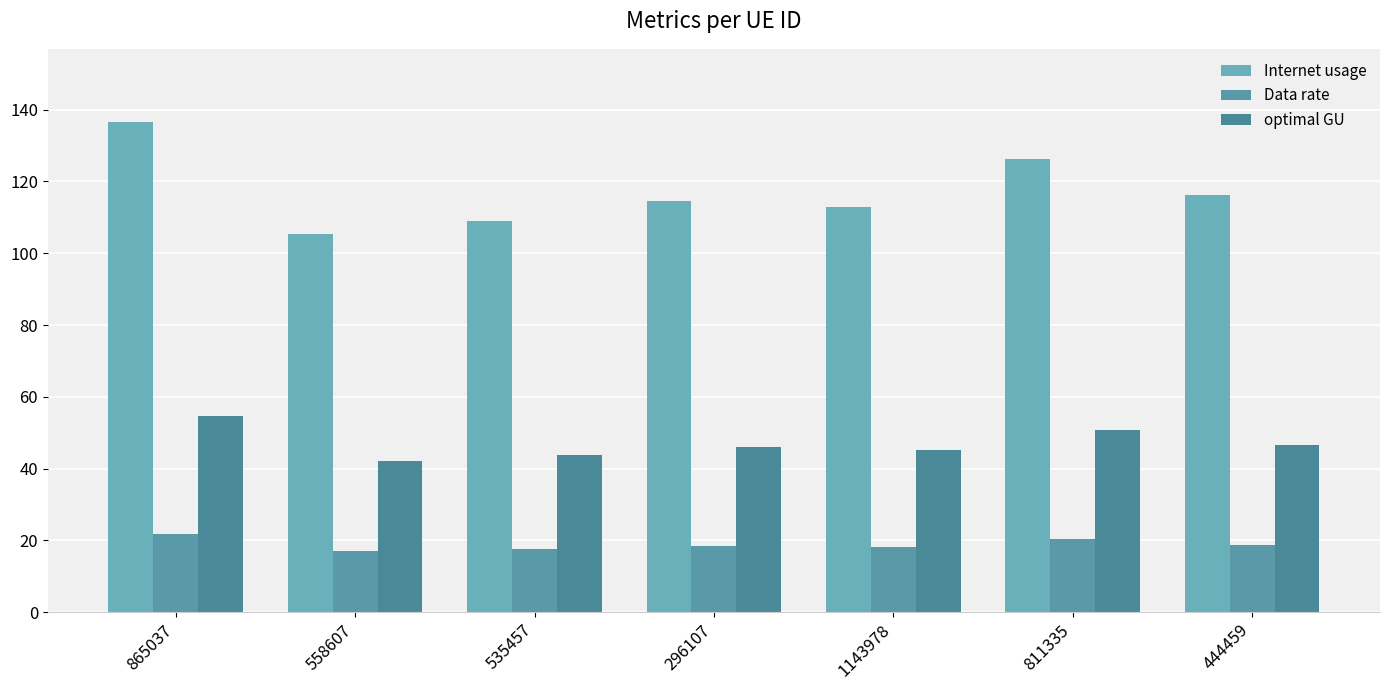

What is the value of the Internet usage bar at the 7th from the left?

116.2